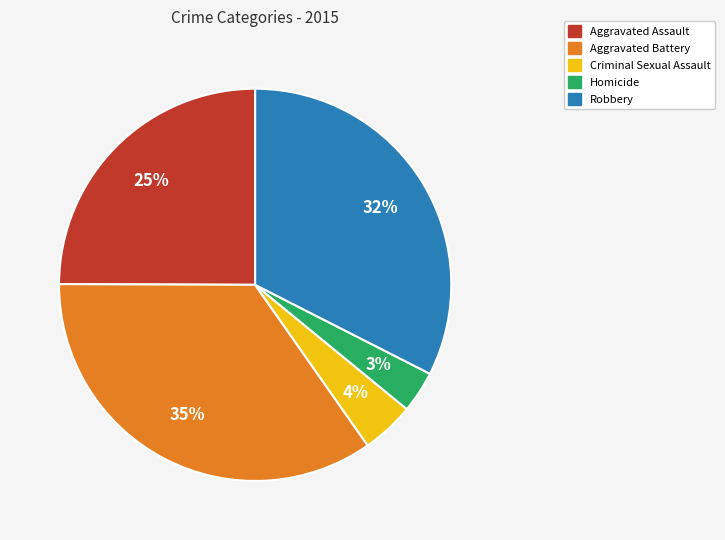

Is Aggravated Battery the majority of the pie?

No